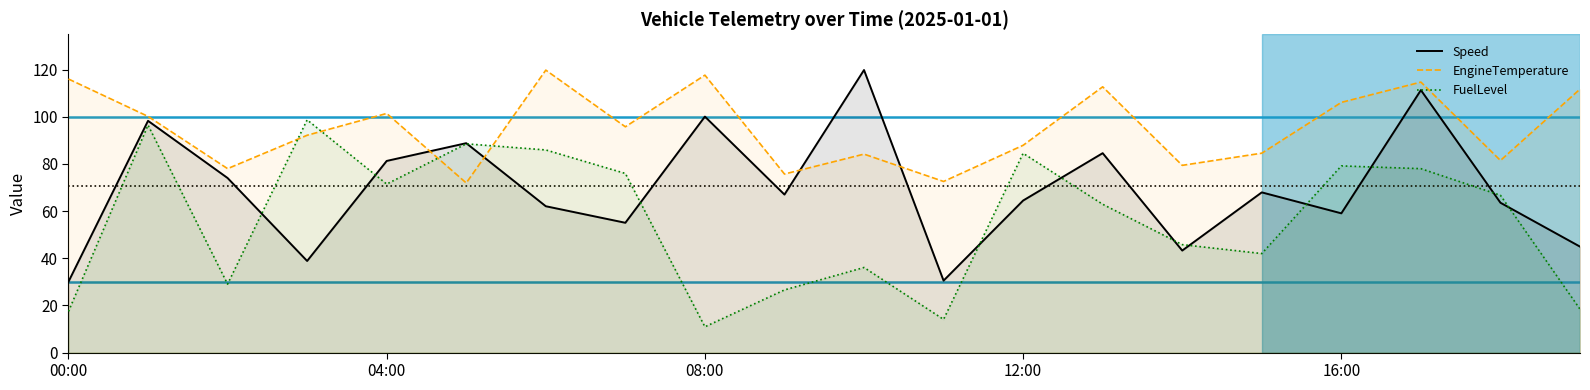

Reading left to right, list all the values displayed in this chart.

Speed: 00:00=30.1	01:00=98.3	02:00=74.0	03:00=38.9	04:00=81.3	05:00=88.8	06:00=62.1	07:00=55.1	08:00=100.1	09:00=67.0	10:00=119.8	11:00=30.5	12:00=64.5	13:00=84.6	14:00=43.3	15:00=67.9	16:00=59.1	17:00=111.3	18:00=63.6	19:00=44.9
EngineTemperature: 00:00=116.0	01:00=100.2	02:00=78.0	03:00=92.2	04:00=101.4	05:00=71.9	06:00=119.8	07:00=95.8	08:00=117.7	09:00=75.7	10:00=84.2	11:00=72.6	12:00=87.9	13:00=112.7	14:00=79.4	15:00=84.6	16:00=106.1	17:00=114.7	18:00=81.5	19:00=111.7
FuelLevel: 00:00=17.5	01:00=96.5	02:00=29.0	03:00=98.7	04:00=71.5	05:00=88.5	06:00=85.9	07:00=76.0	08:00=10.9	09:00=26.6	10:00=36.1	11:00=14.1	12:00=84.5	13:00=62.9	14:00=45.8	15:00=42.0	16:00=79.2	17:00=78.0	18:00=66.7	19:00=18.4